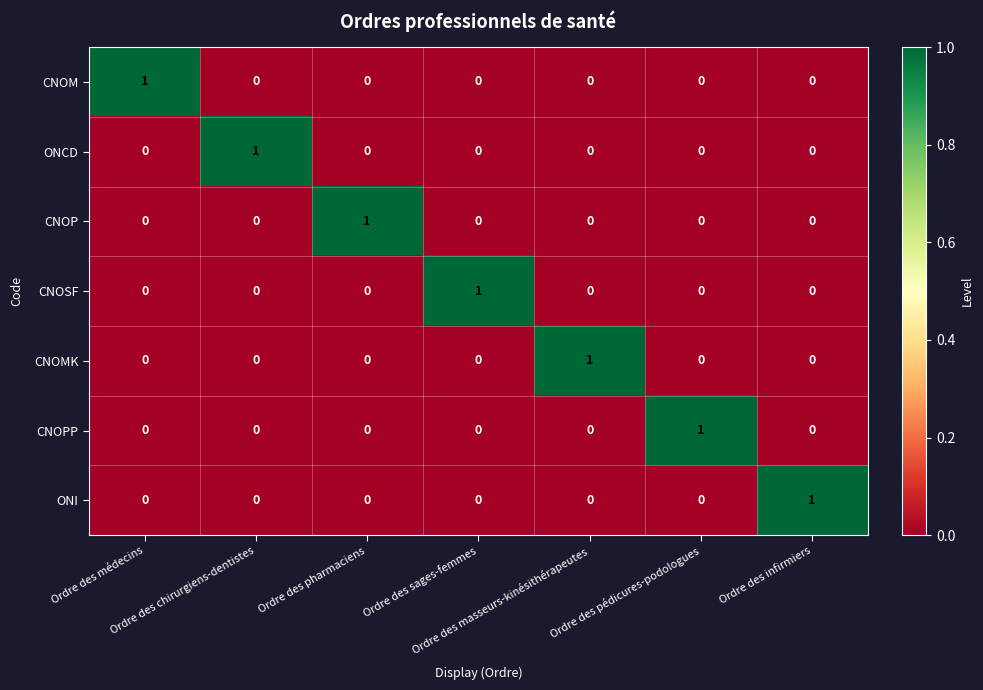

What is the maximum value shown in the chart?

1